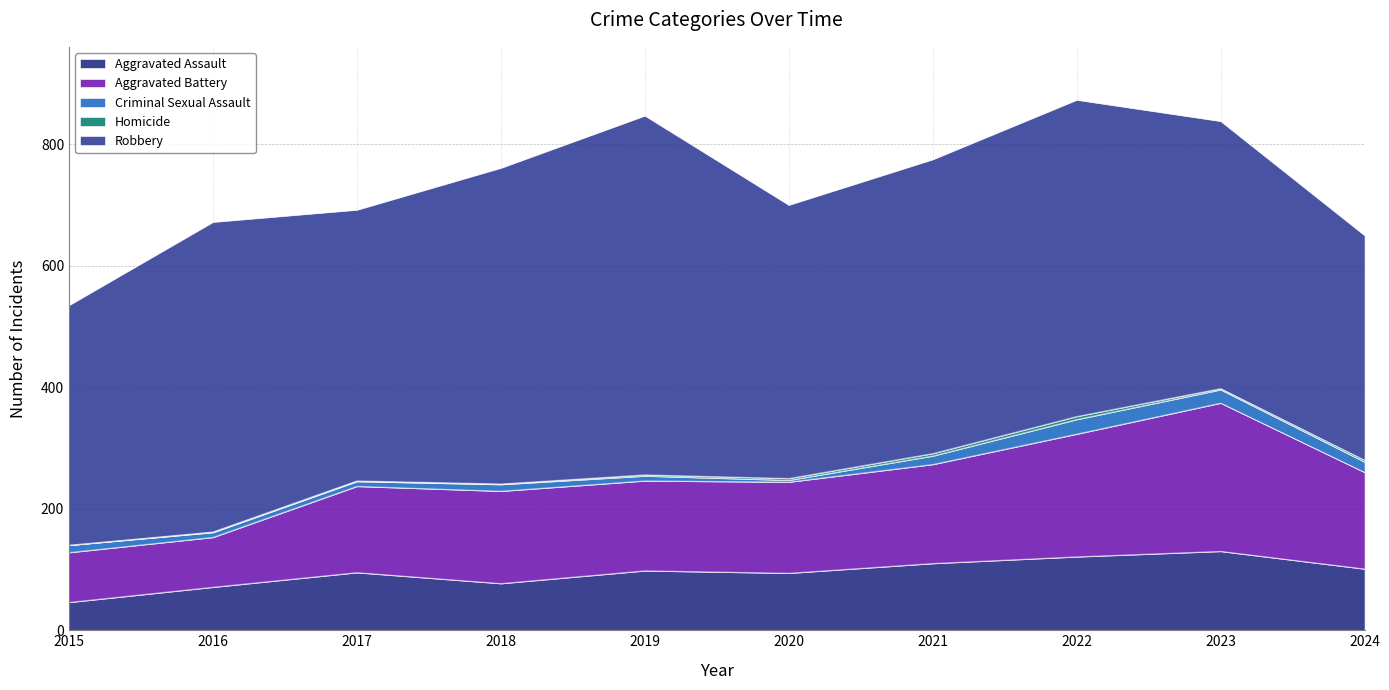

At which label does Aggravated Assault reach its minimum?

2015